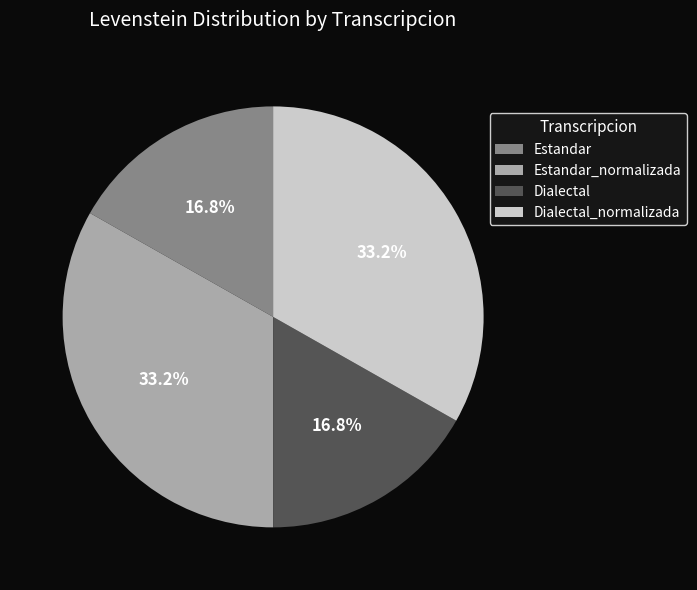

To the nearest percent, what is the average slice percentage?

25%